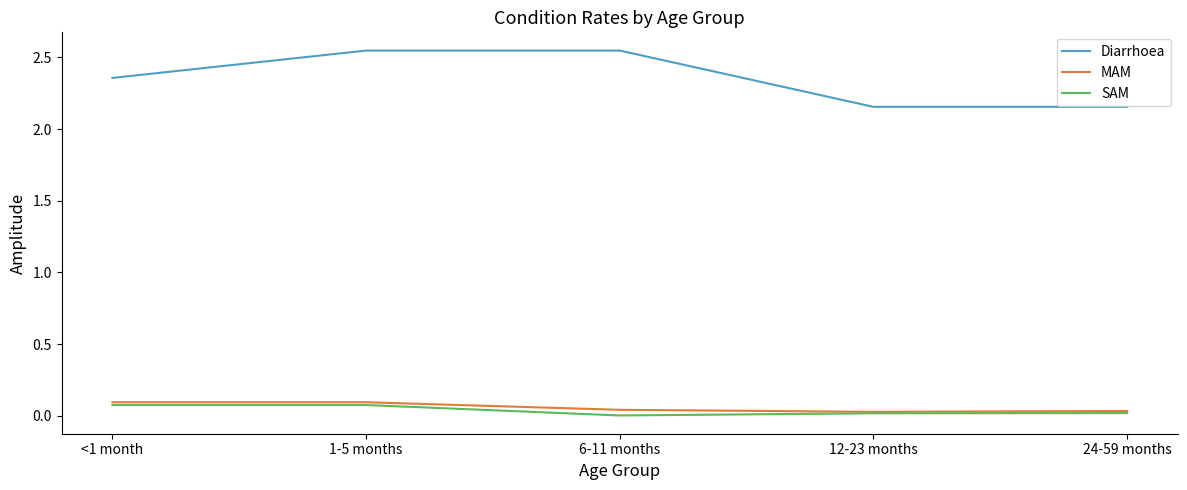

True or false: SAM and Diarrhoea cross at least once.

False